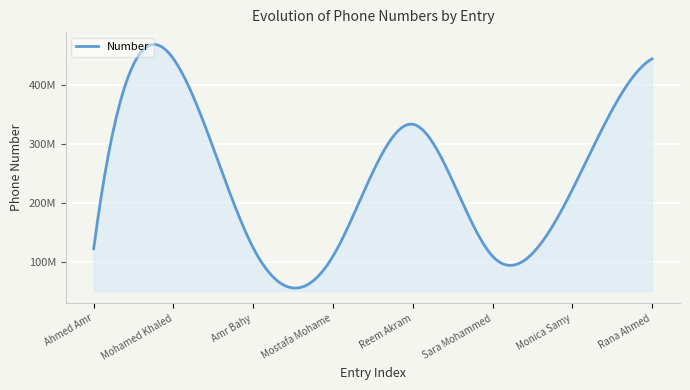

Rank the categories by value from lowest to highest.

Mostafa Mohame, Sara Mohammed, Ahmed Amr, Amr Bahy, Monica Samy, Reem Akram, Mohamed Khaled, Rana Ahmed